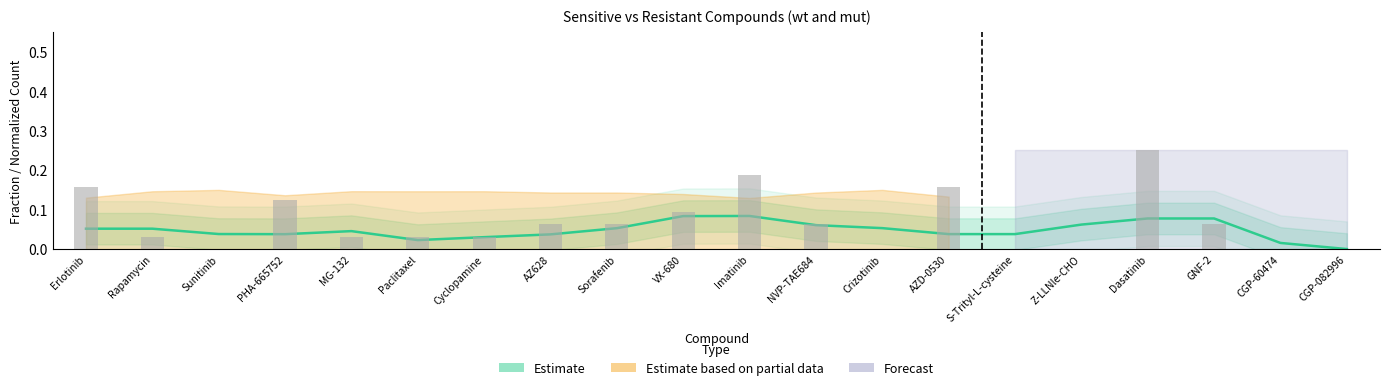

At which label is the value closest to 0?

CGP-082996